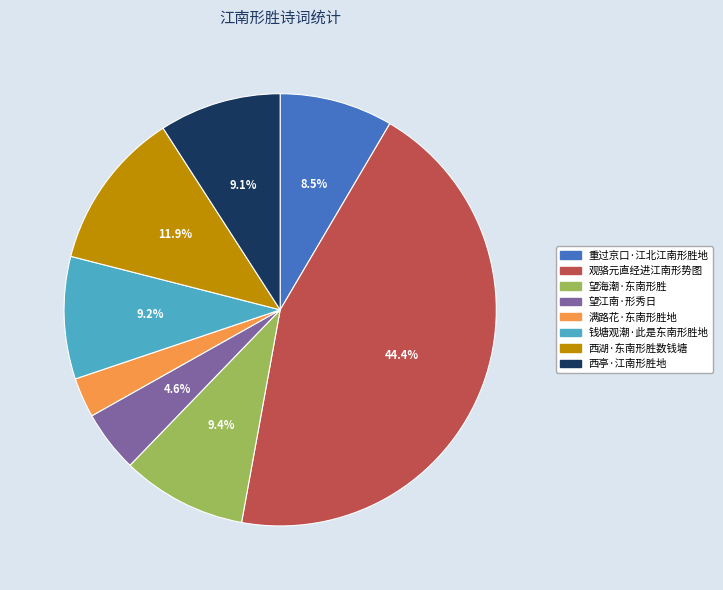

The 西湖·东南形胜数钱塘 slice represents 12% of the pie. True or false?

True